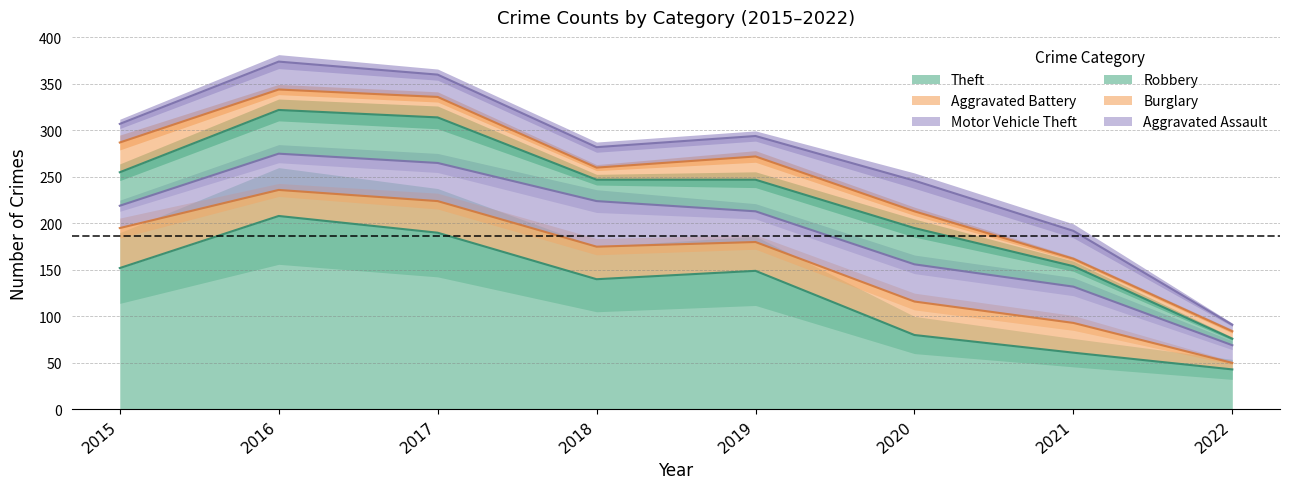

What is the difference between the Aggravated Battery values at 2021 and 2022?

25